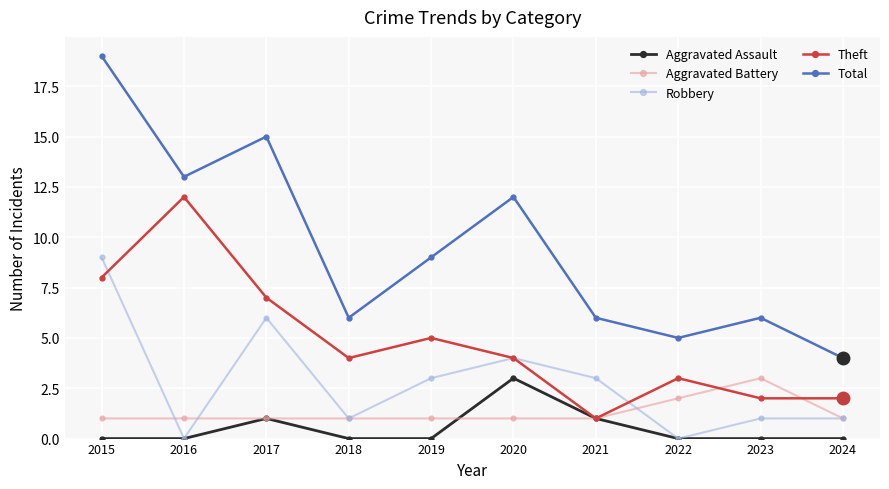

What is the difference between the Robbery values at 2016 and 2023?

1